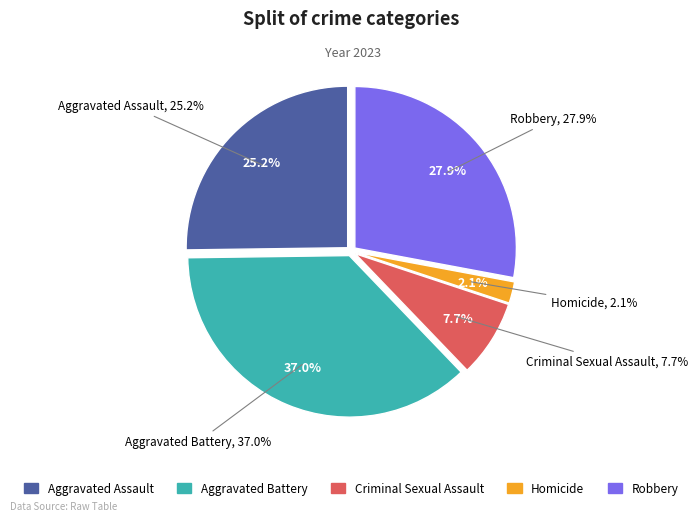

To the nearest percent, what is the combined percentage of Robbery and Aggravated Assault?

53%